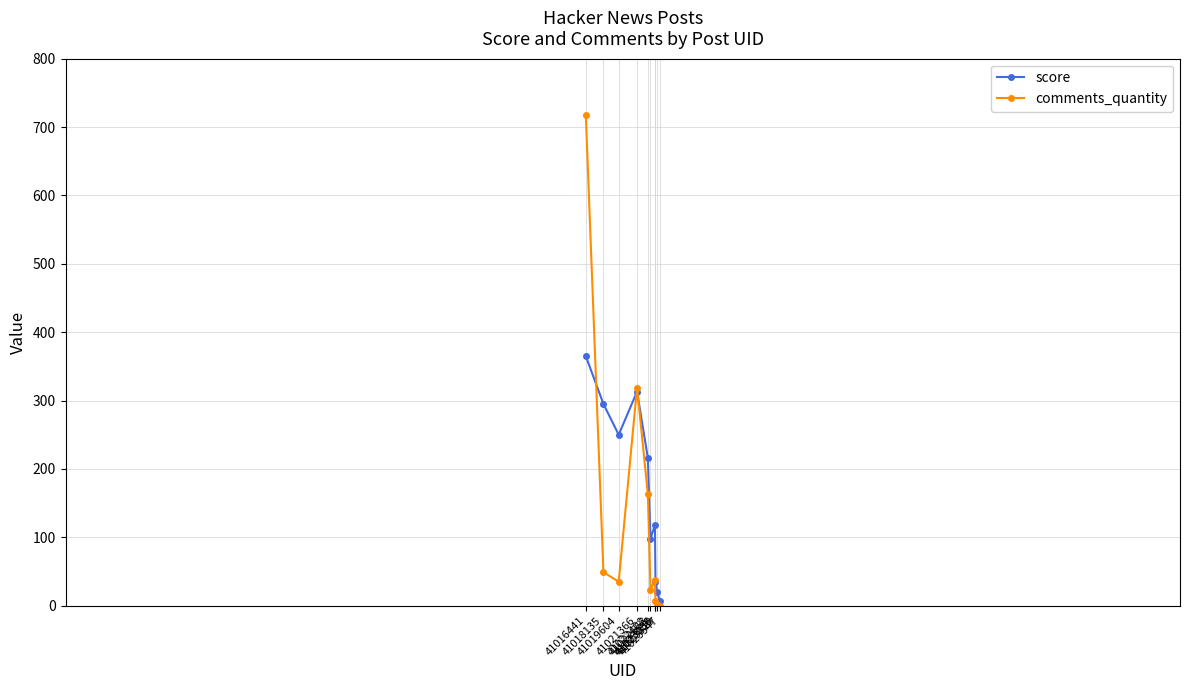

Count the number of categories in the chart.

10